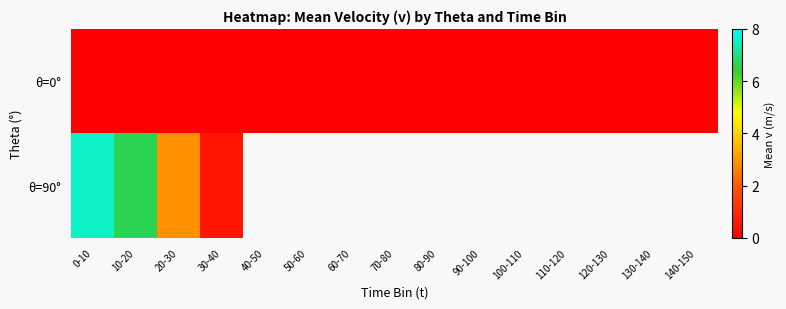

What is the difference between the maximum and minimum values in the θ=90° series?

7.1